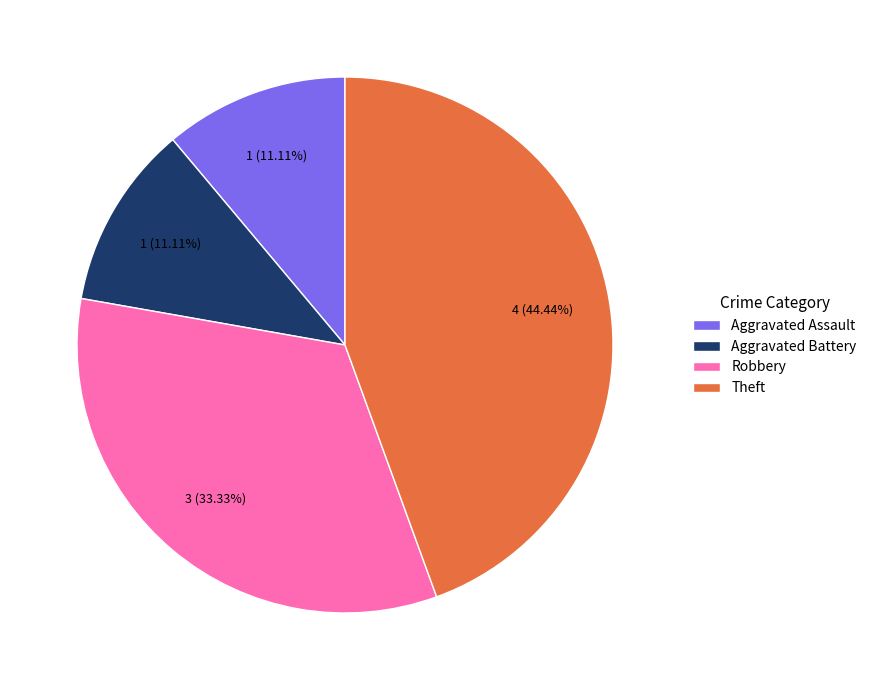

To the nearest percent, what is the difference between the largest and smallest slice percentages?

33%